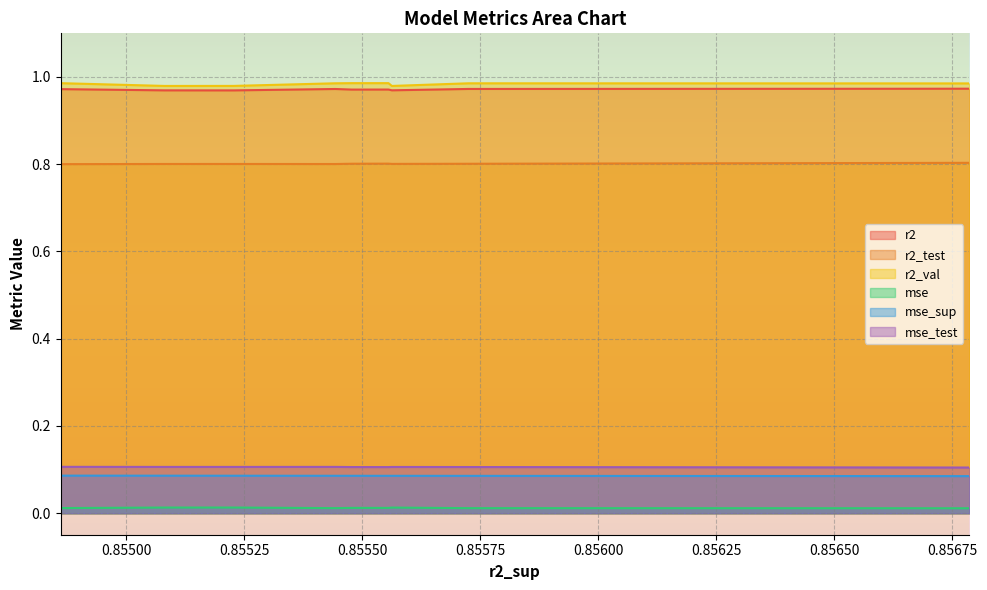

True or false: mse_sup has a value of 0.0 at model_3_42_4.

False